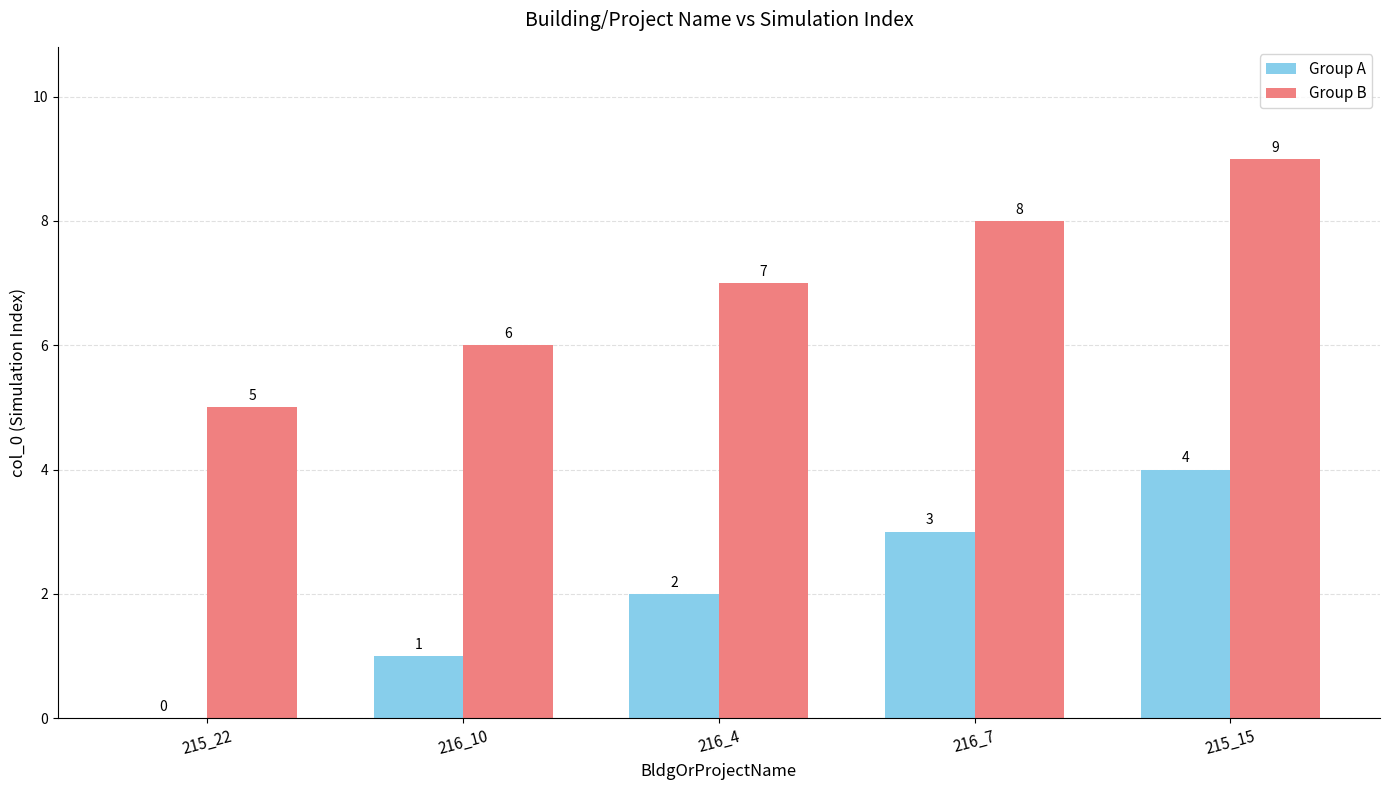

The Group A series shows 2 at 216_7. True or false?

False